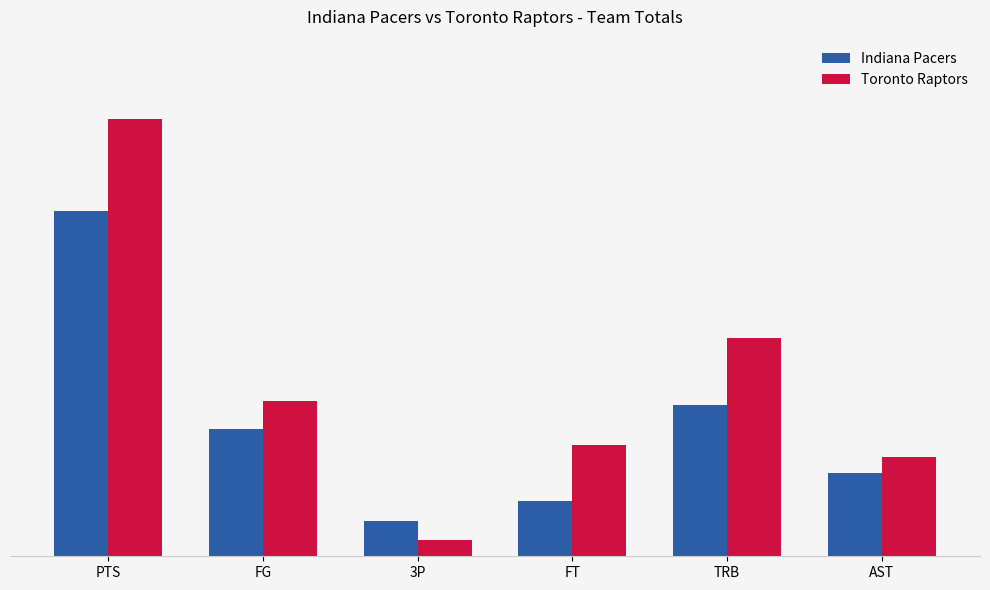

At which category is the sum across all series the highest?

PTS